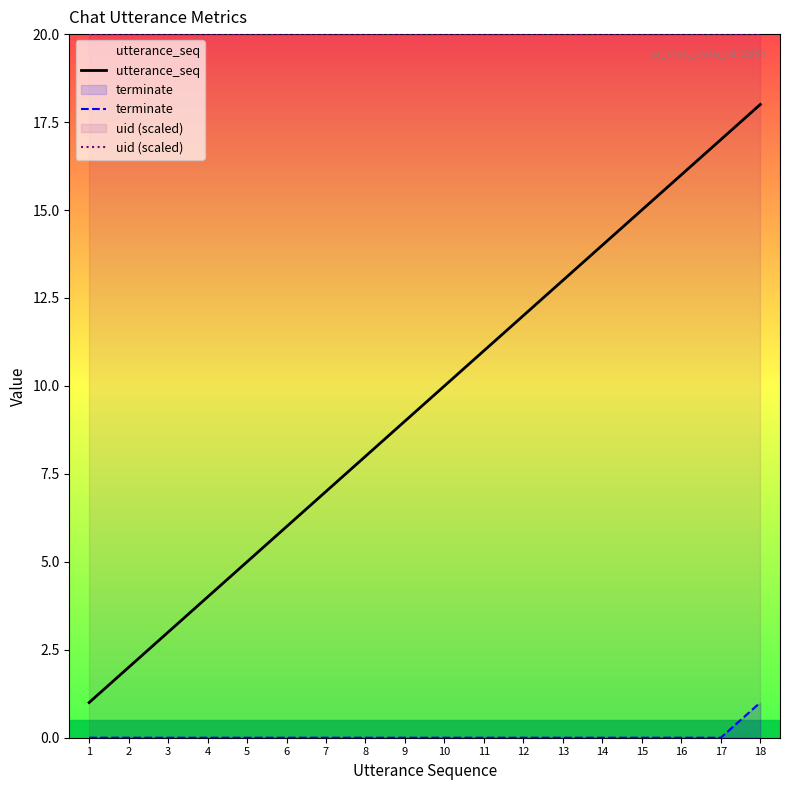

At how many categories does at least one series exceed 8?

18